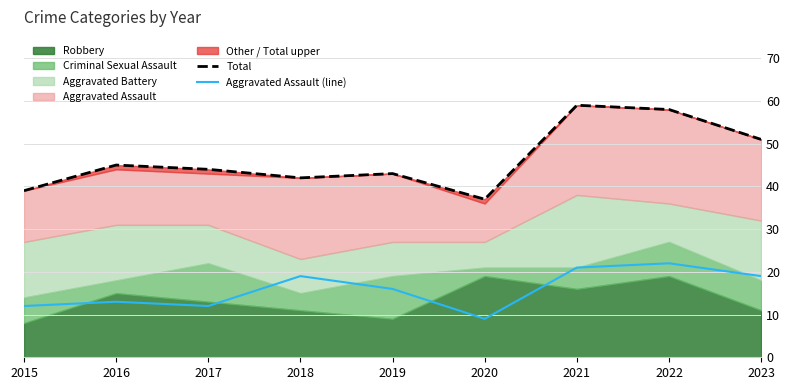

List the labels in order of Total value, largest first.

2021, 2022, 2023, 2016, 2017, 2019, 2018, 2015, 2020